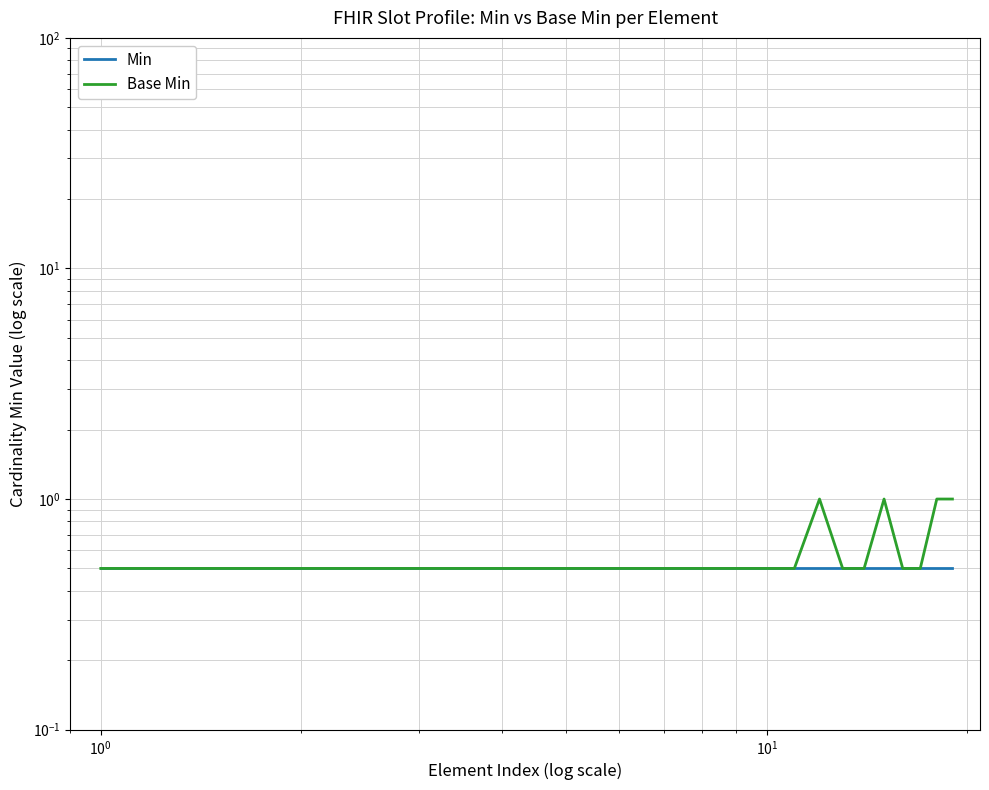

How many data points does each series have?

19